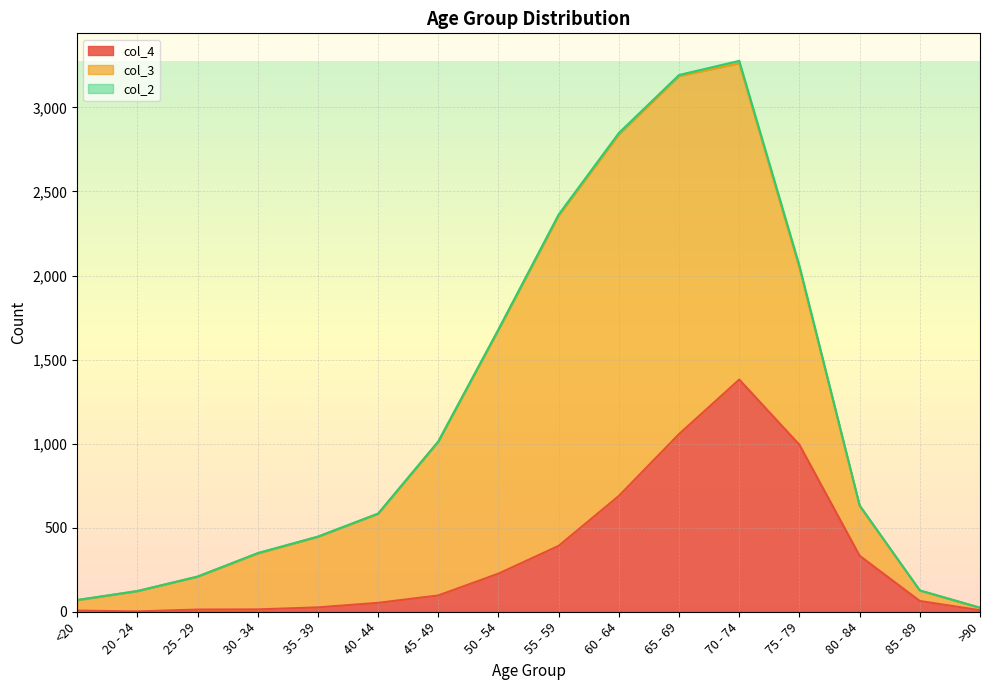

What is the spread (max minus min) of values at <20?

61